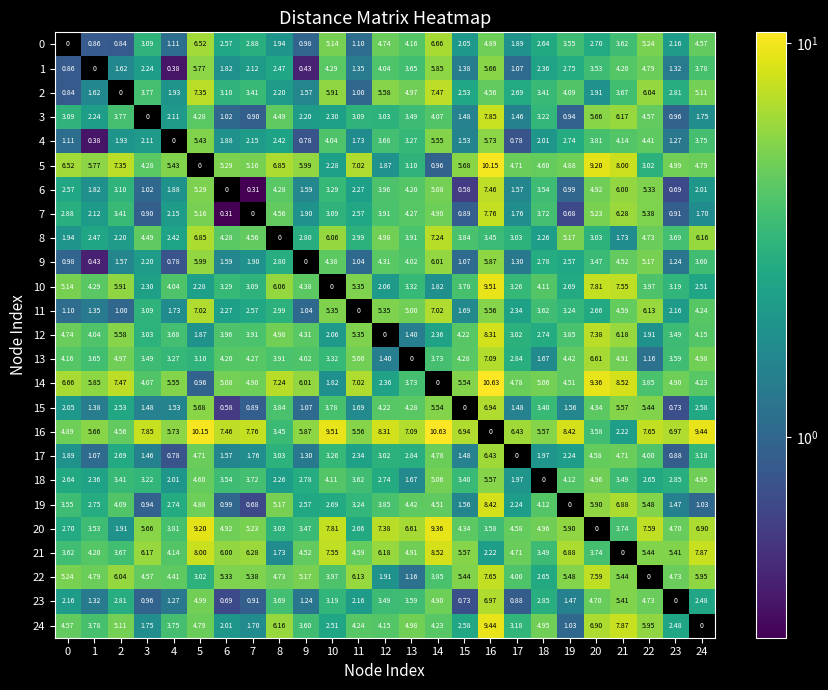

Is the value of 5 at 3 greater than the value of 18 at 5?

No